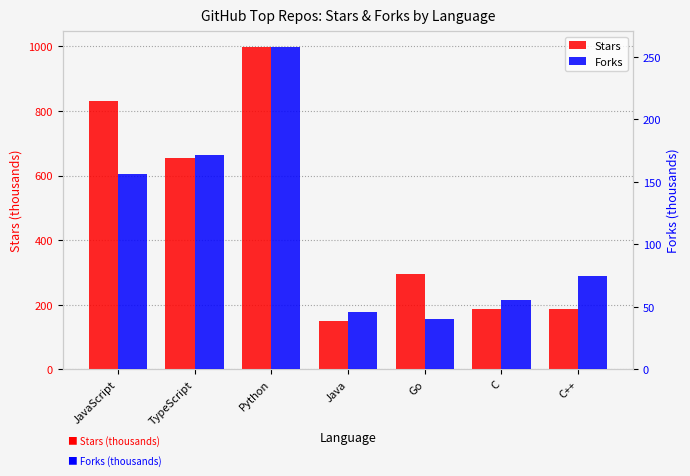

What is the sum of the Forks values at TypeScript and C++?

245.8